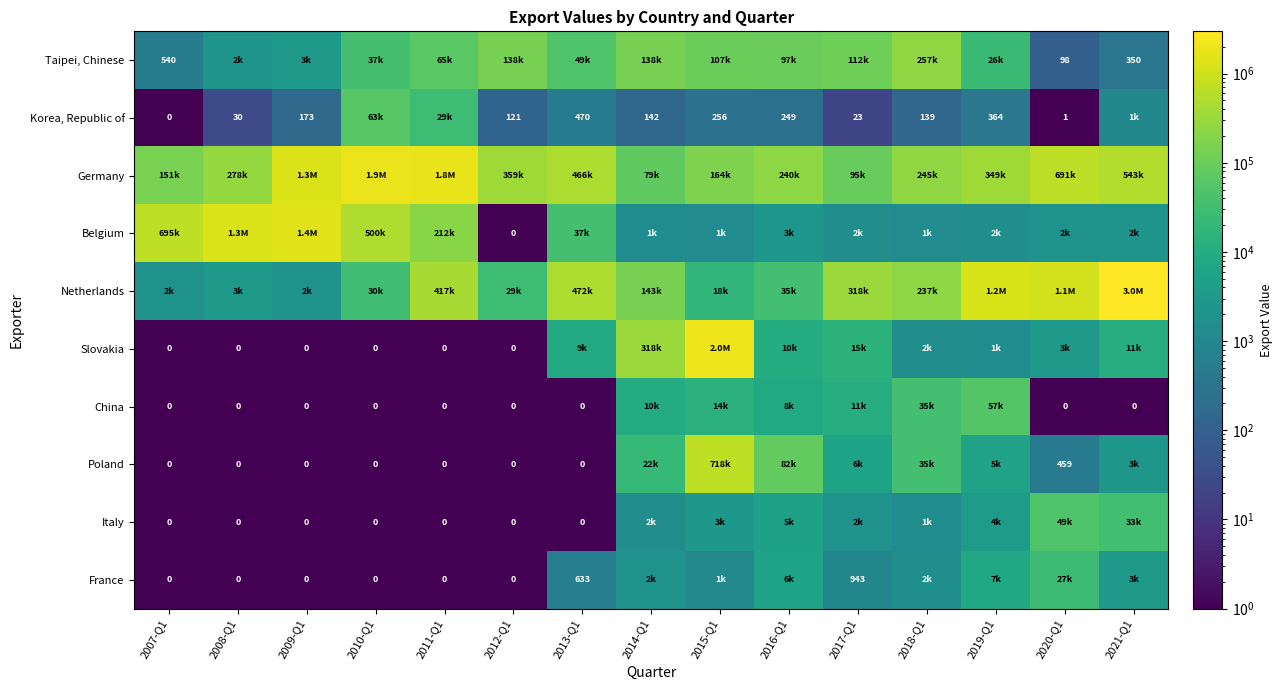

The value of Korea, Republic of at 2012-Q1 is 203. True or false?

False